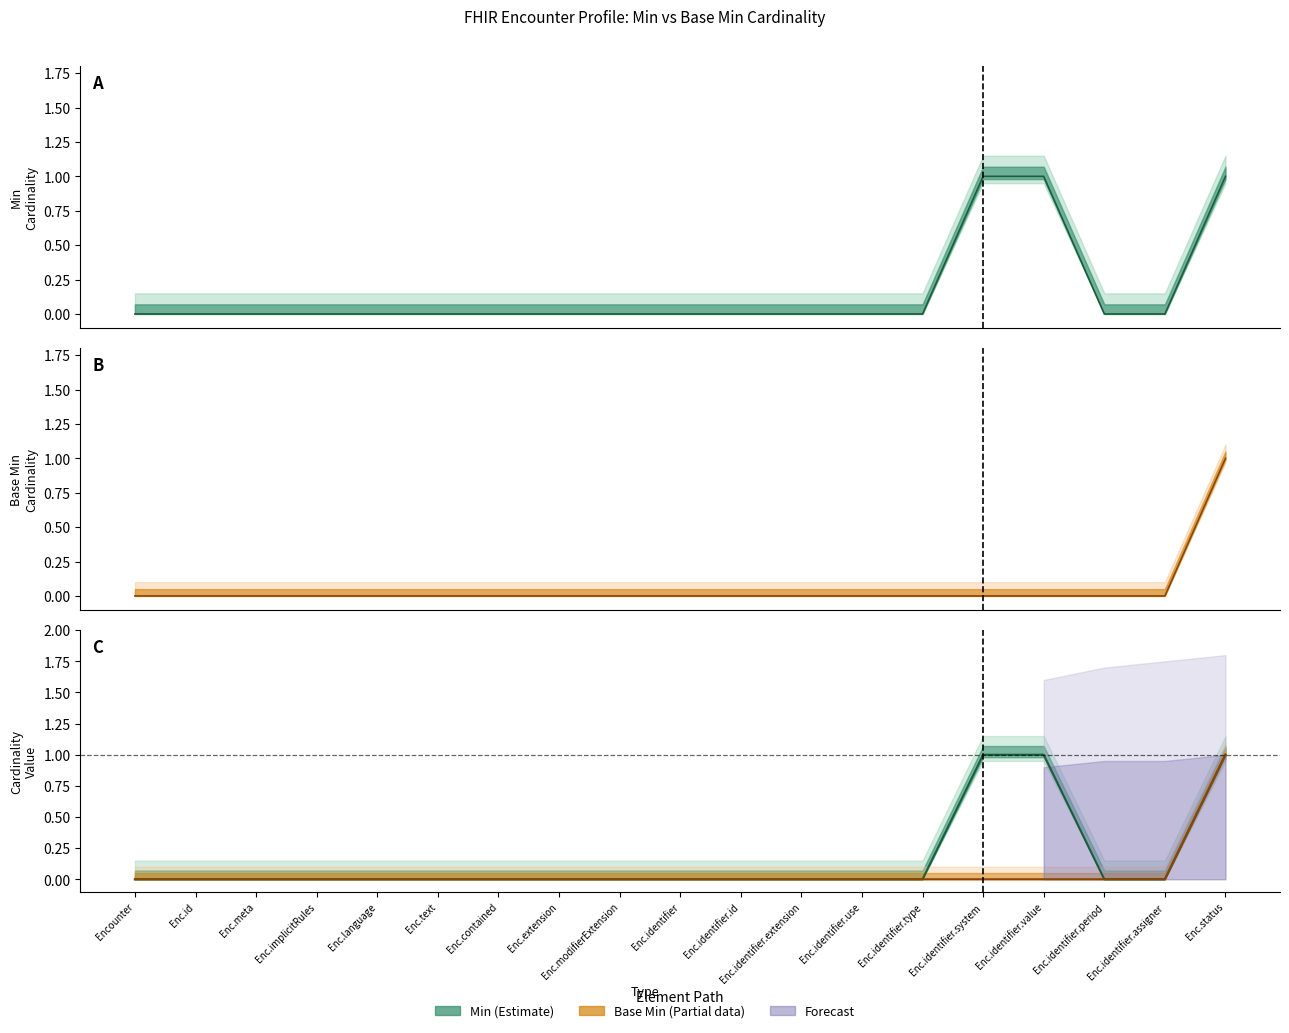

True or false: Base Min (line) and Min (line) cross at least once.

False